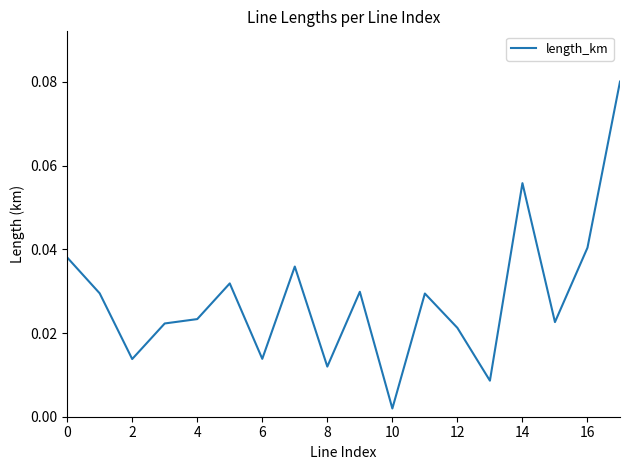

How many lines are shown in the chart?

1